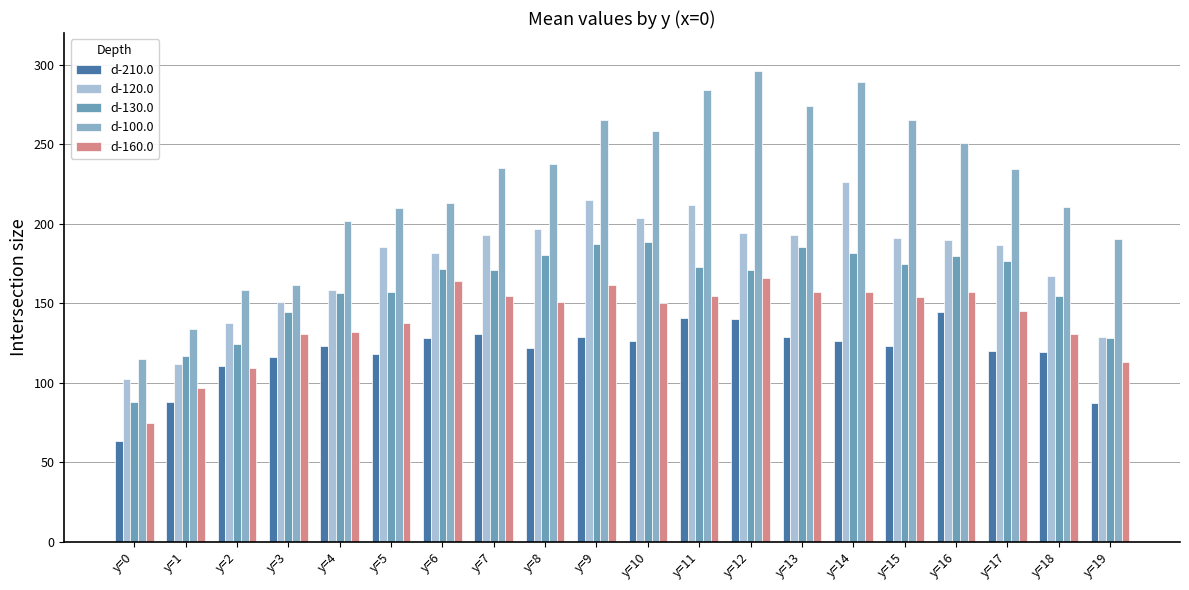

Which series has the widest spread of values?

d-100.0